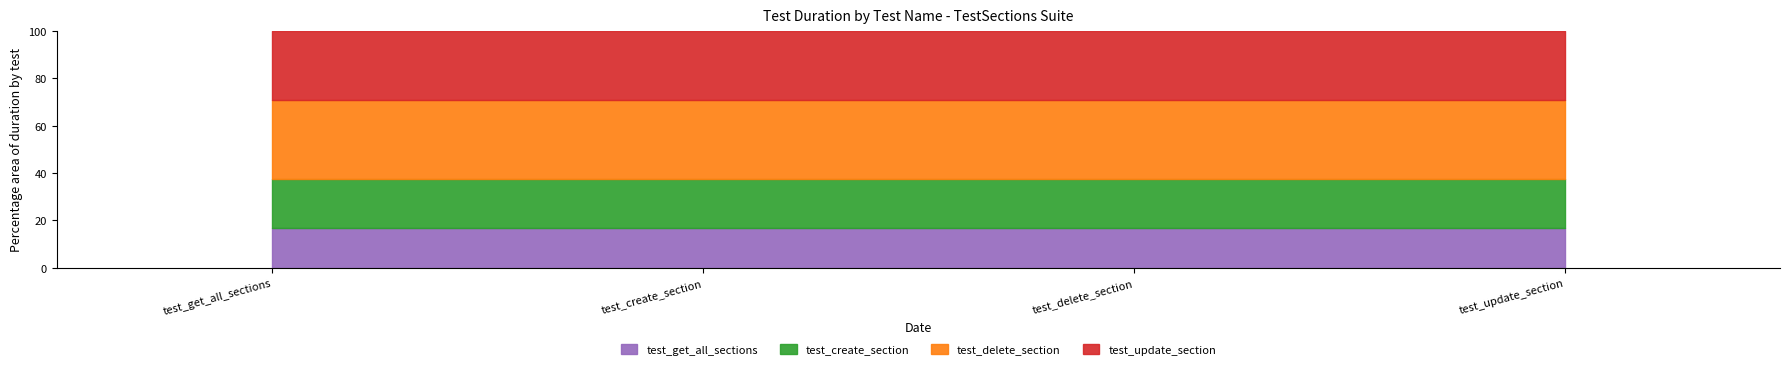

Which category has the highest value across all series?

test_delete_section